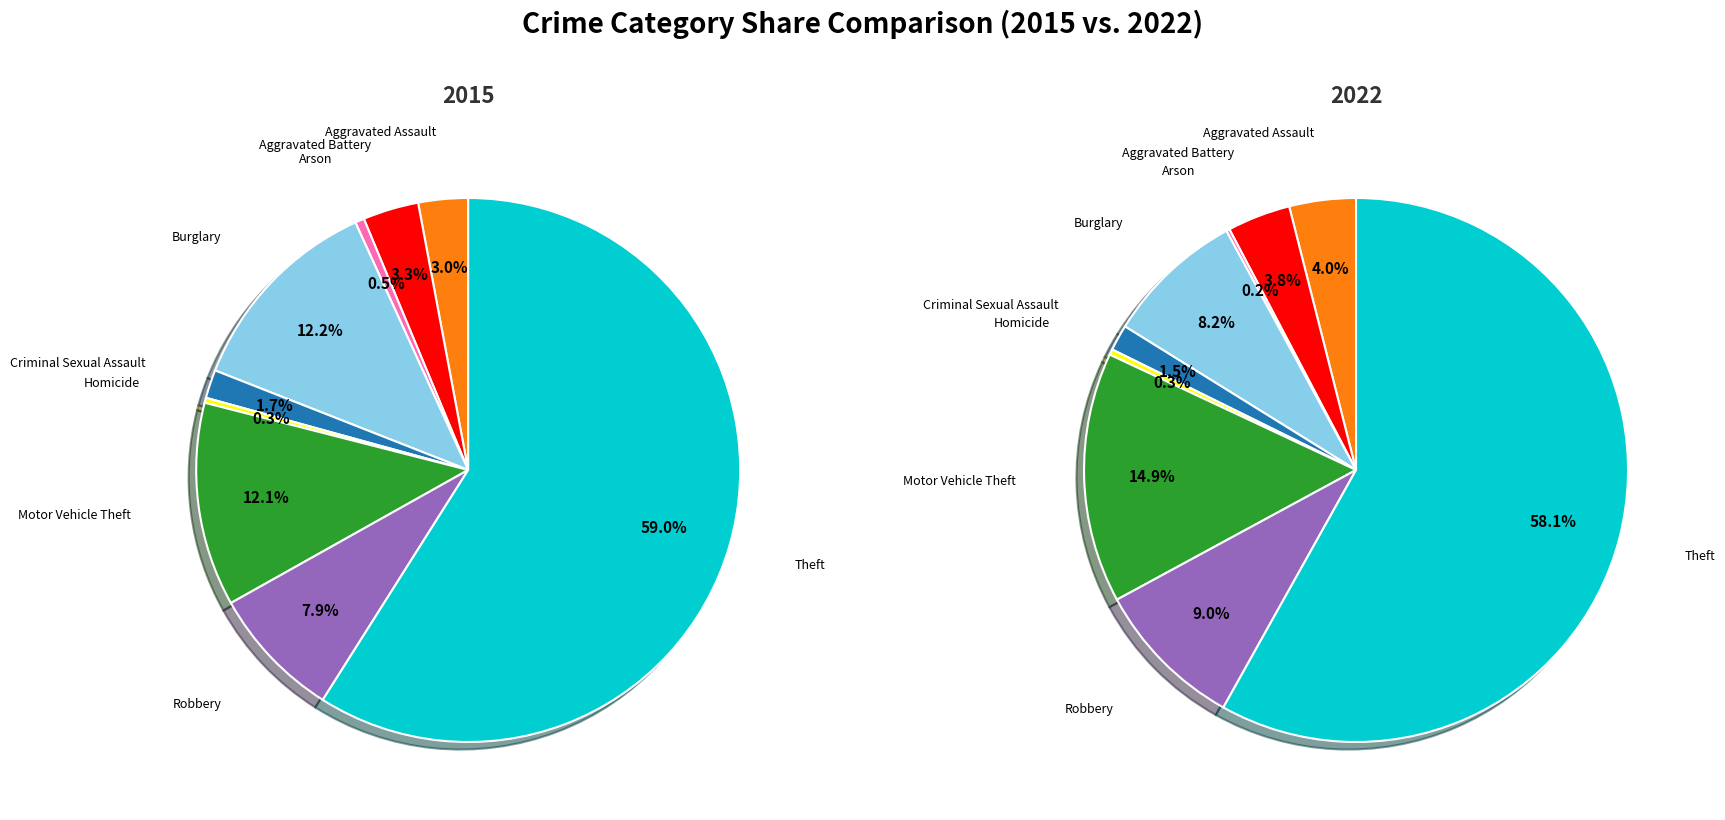

Rank the series by their maximum value, from lowest to highest.

2022, 2015